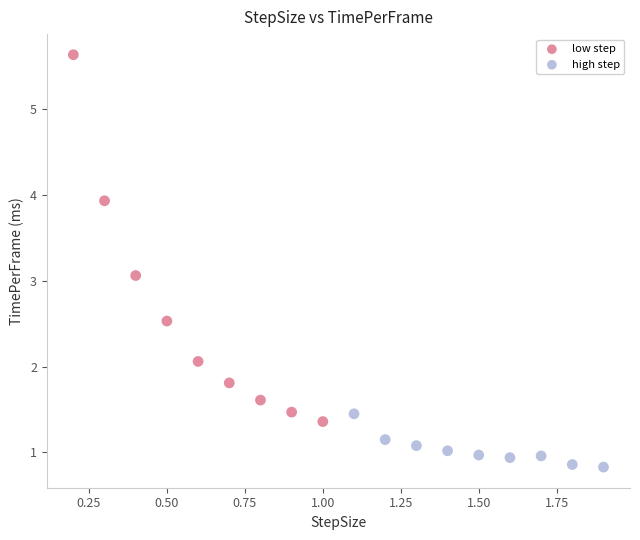

Which series has the widest spread of Y values?

low step